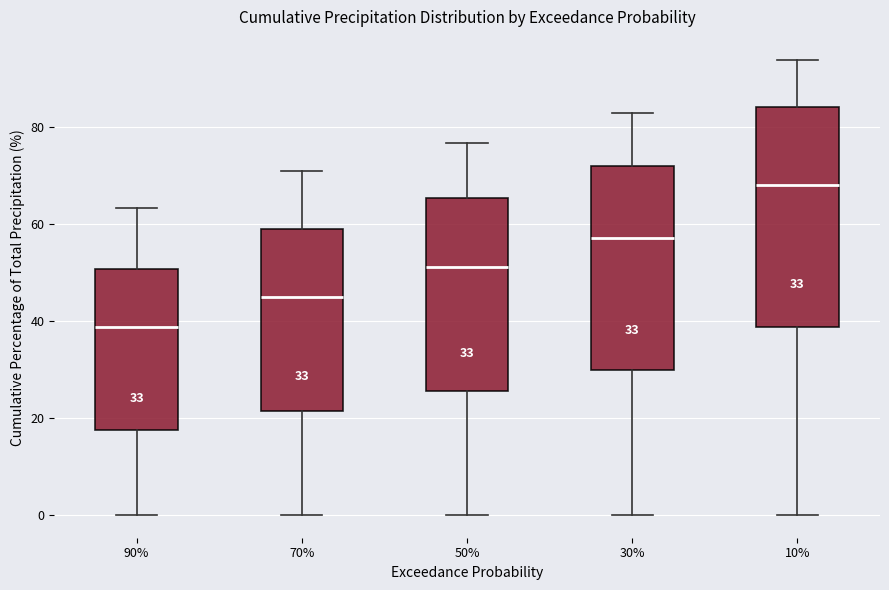

Which box has the lowest median line?

90%